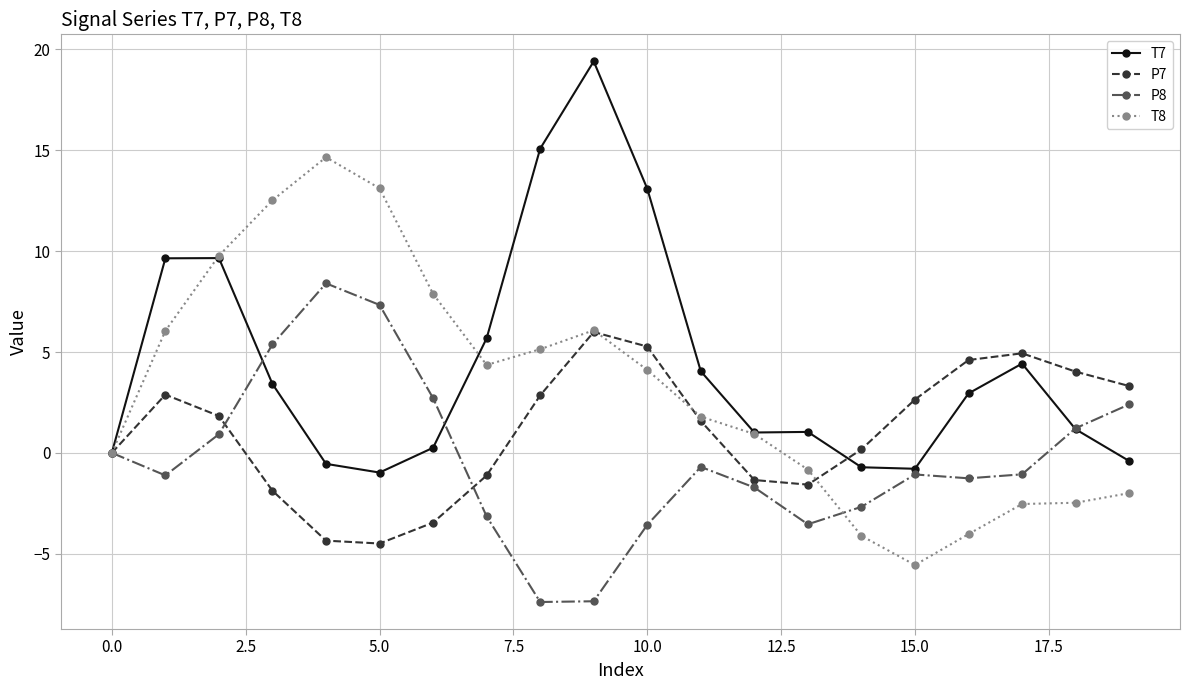

What is the minimum value shown in the chart?

-7.4